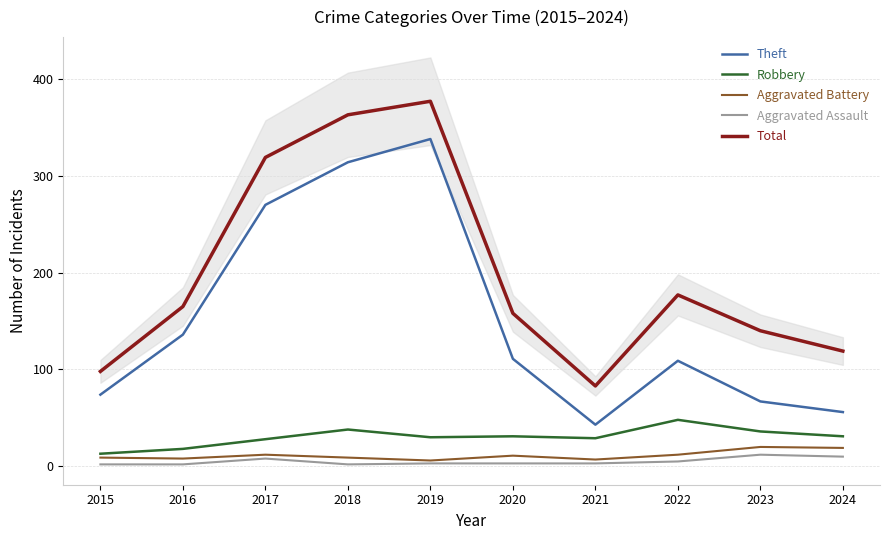

True or false: Aggravated Battery has more than 0 interior local peaks.

True